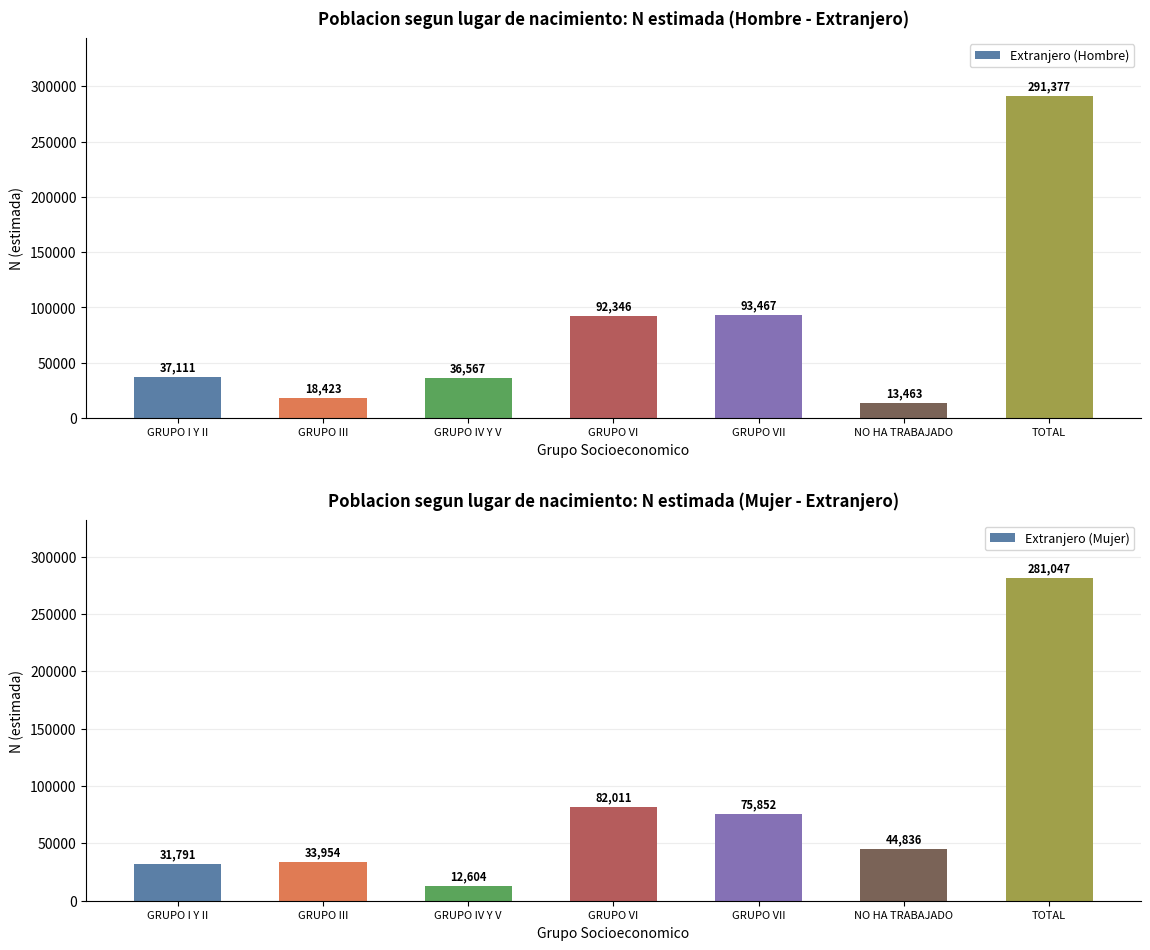

Rank the categories by Extranjero (Hombre) value from lowest to highest.

NO HA TRABAJADO, GRUPO III, GRUPO IV Y V, GRUPO I Y II, GRUPO VI, GRUPO VII, TOTAL